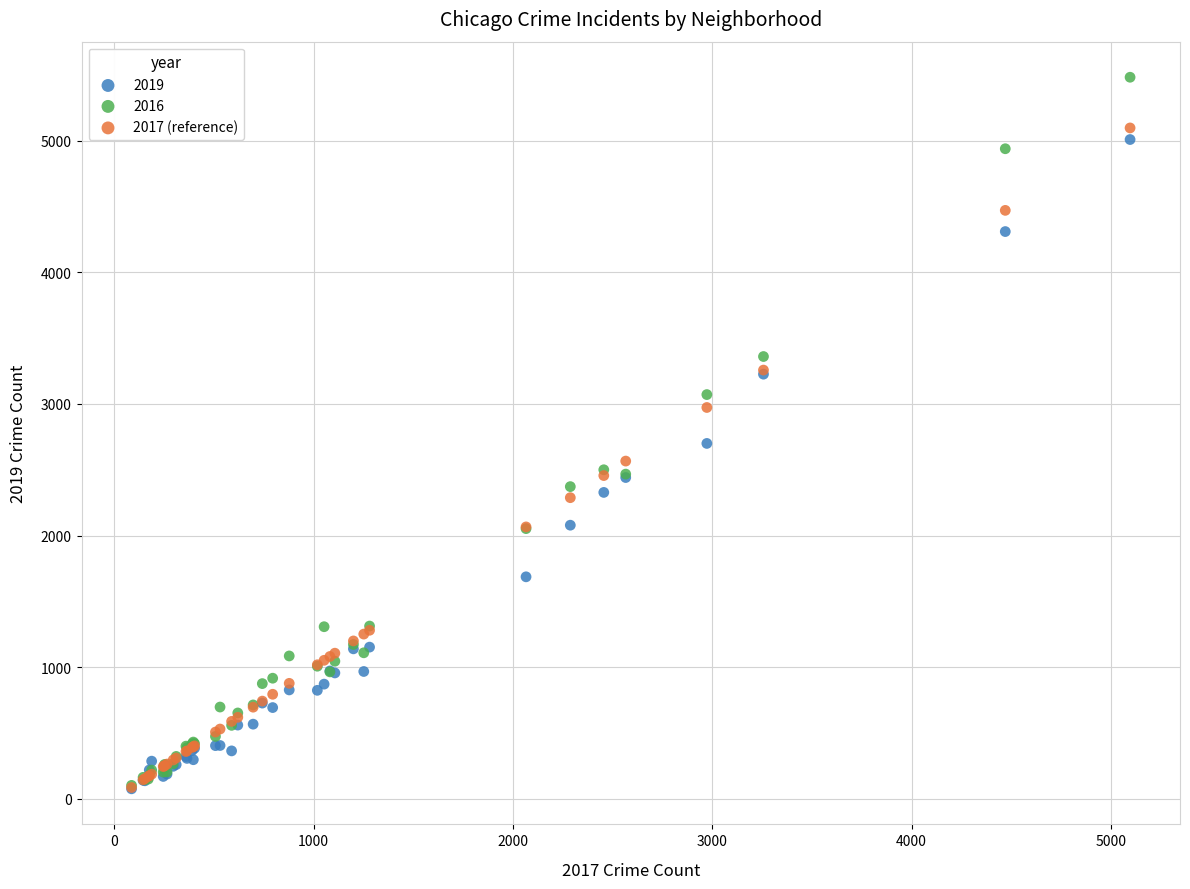

Across all series, what Y value is closest to 2779?

2700